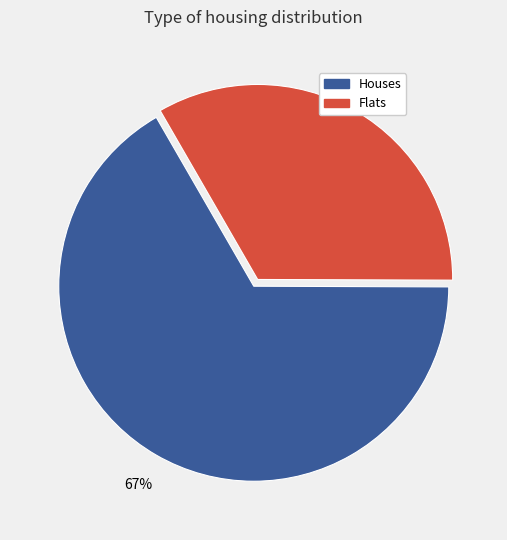

To the nearest percent, what is the average slice percentage?

50%